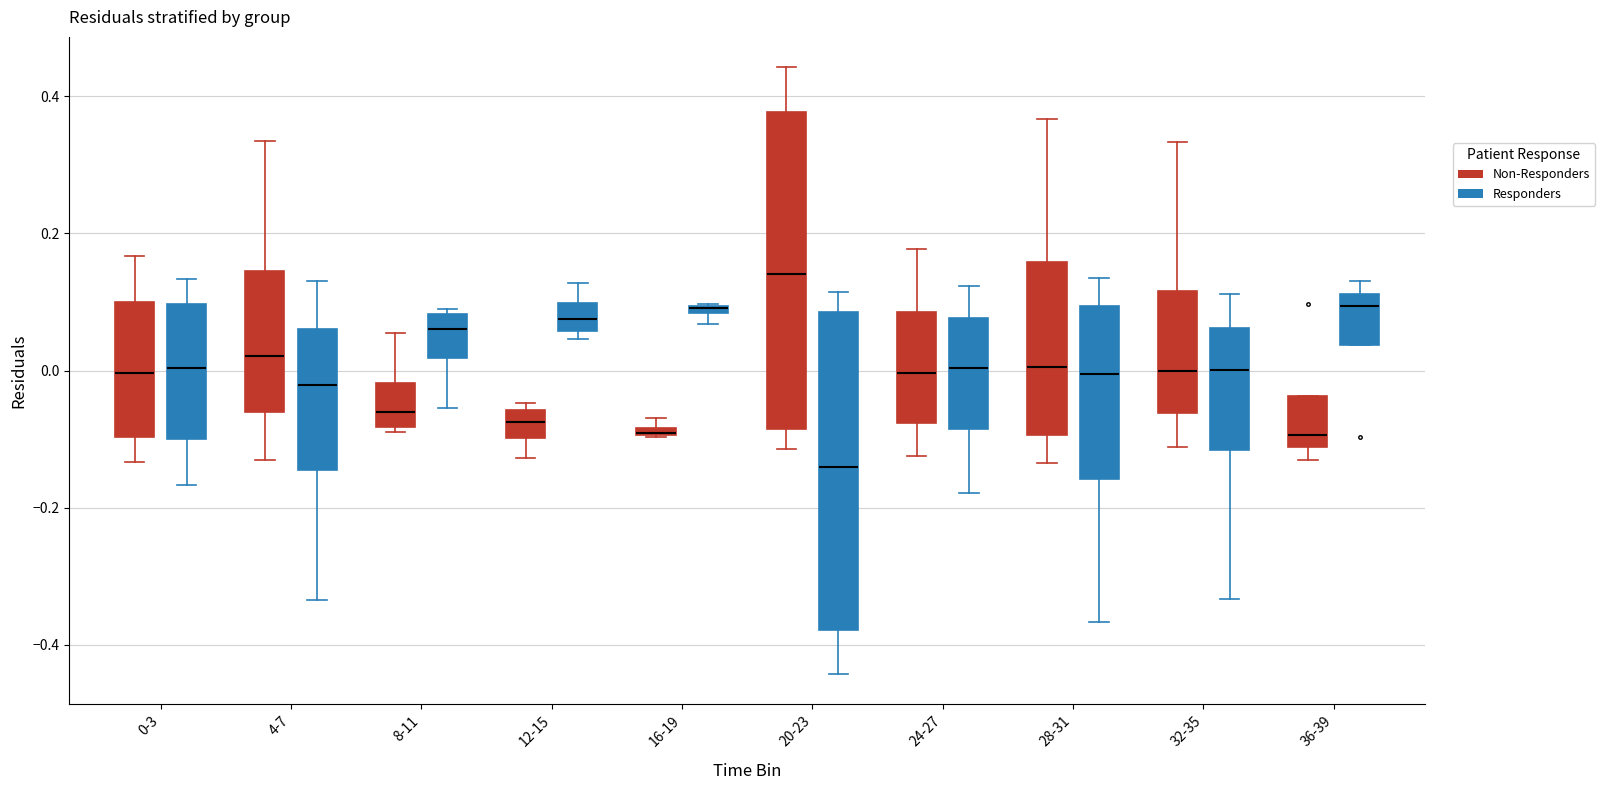

Where is the lower edge of the box for 8-11 (Responders) on the y-axis? The values are not printed on the chart, so give them approximately, as read against the axis.

0.02